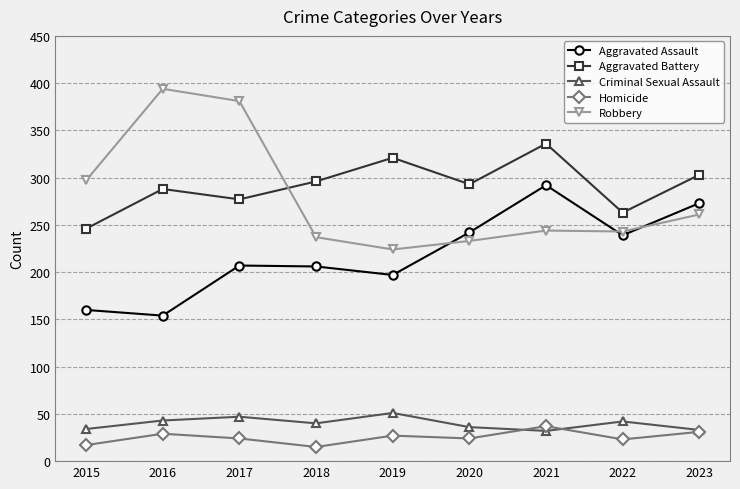

What is the difference between the maximum and minimum values in the Homicide series?

22